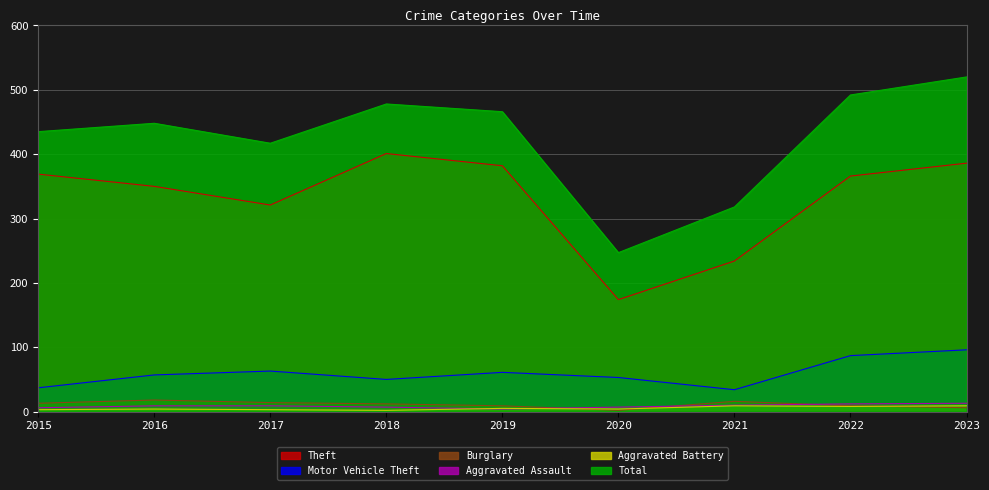

How many lines are shown in the chart?

6